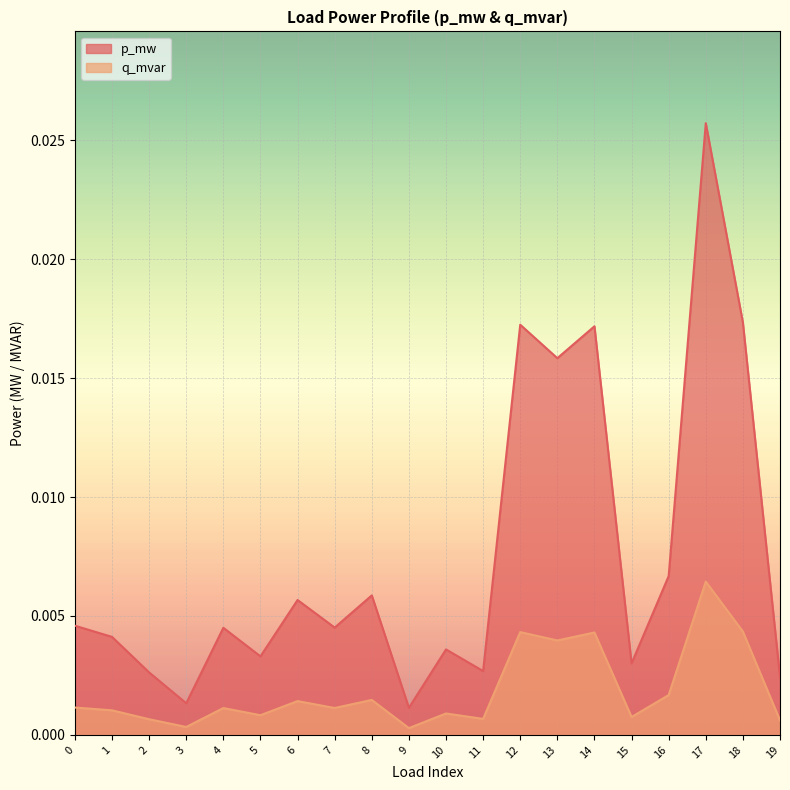

True or false: p_mw has more than 0 interior local peaks.

True